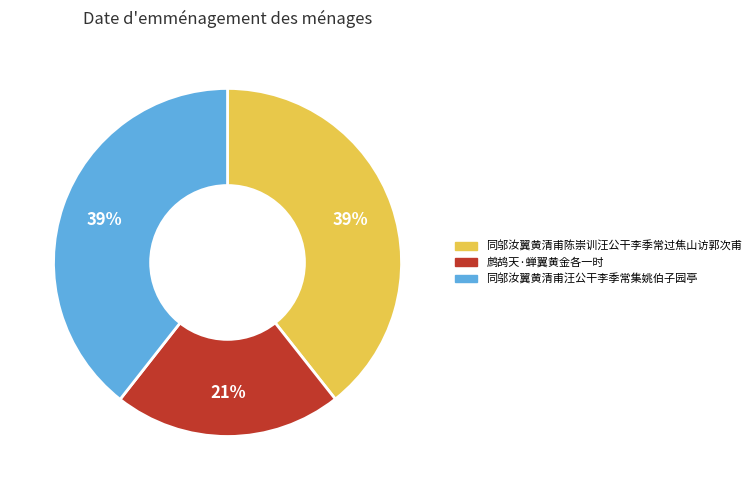

Do 鹧鸪天·蝉翼黄金各一时 and 同邬汝翼黄清甫汪公干李季常集姚伯子园亭 together represent more than half of the pie?

Yes